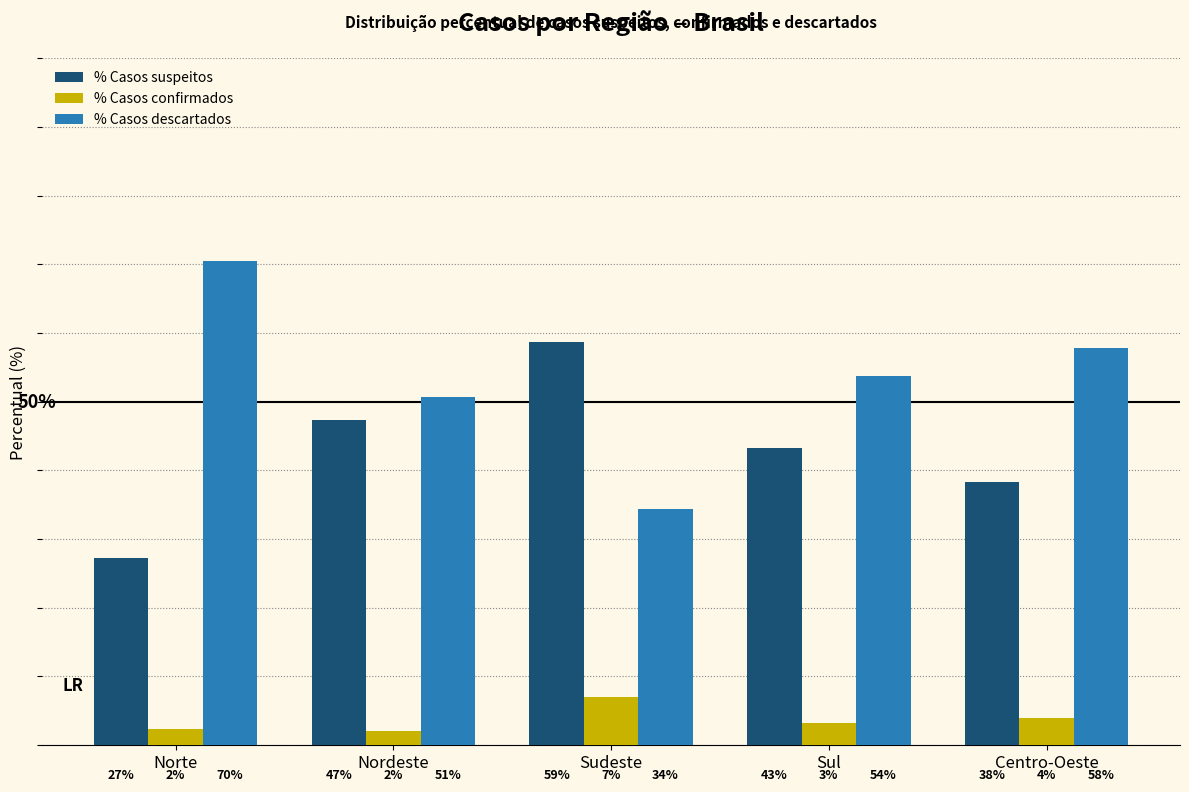

Does the chart contain stacked bars?

No